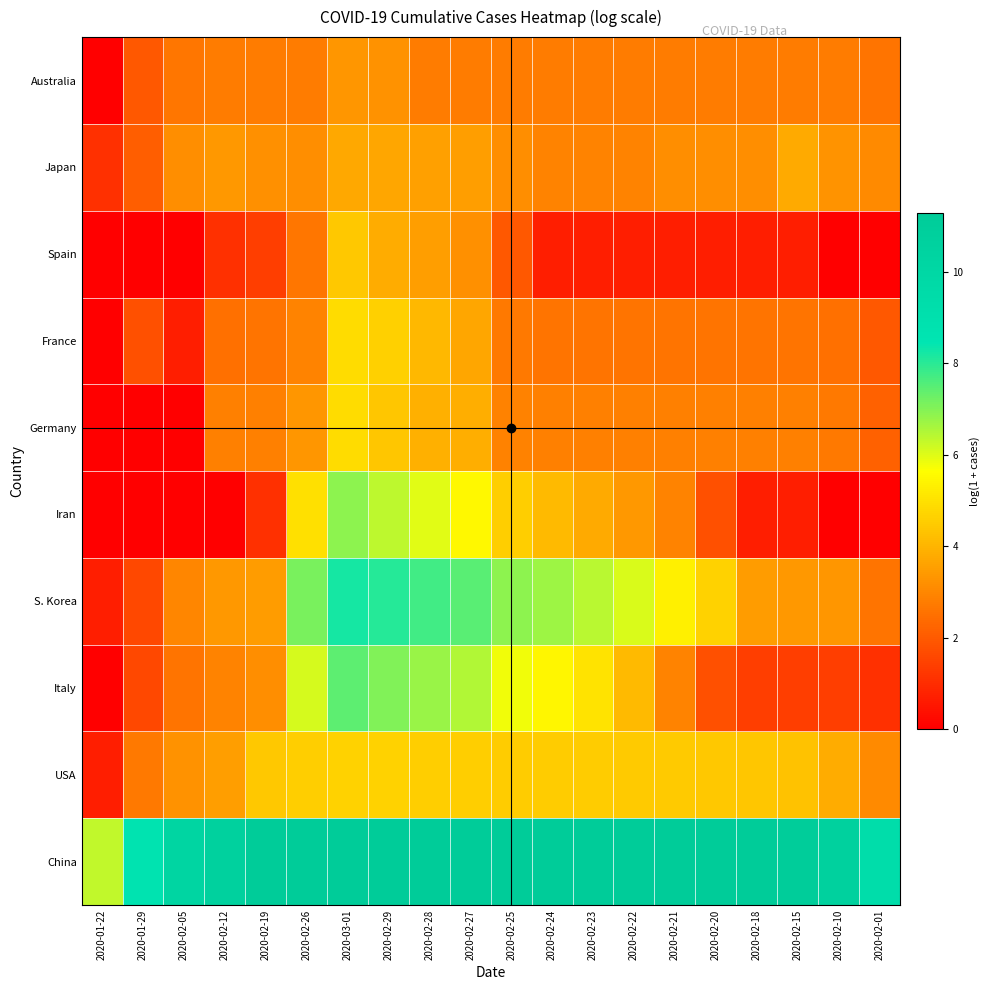

What is the total value across all series at 2020-02-18?

33.2